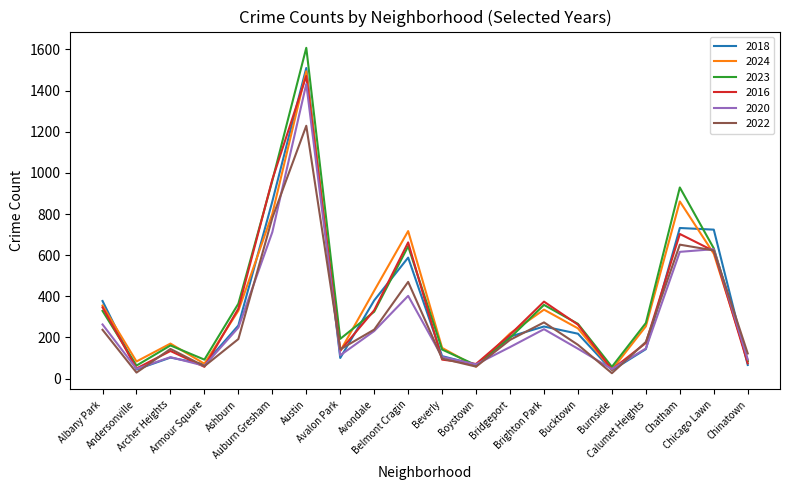

Which series has the largest range (max minus min)?

2023